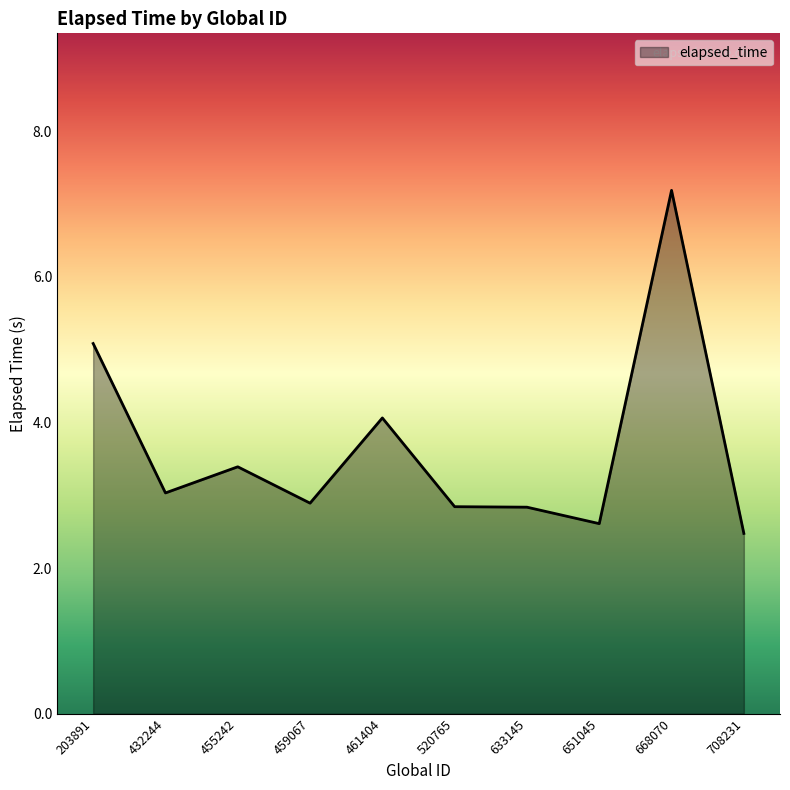

What is the greatest value displayed?

7.2